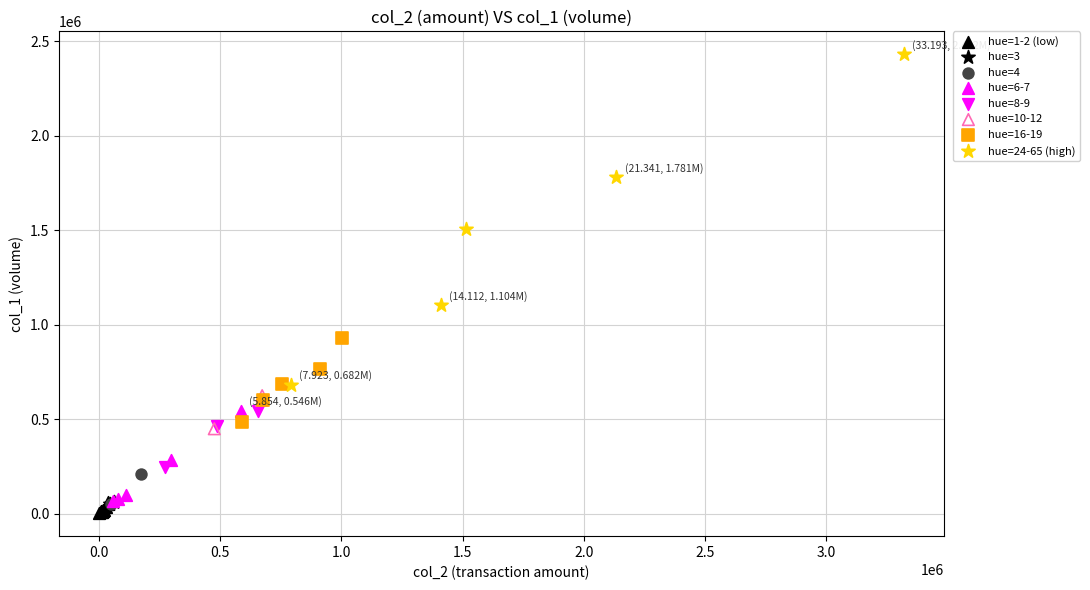

Which series contains the highest Y value?

hue=24-65 (high)